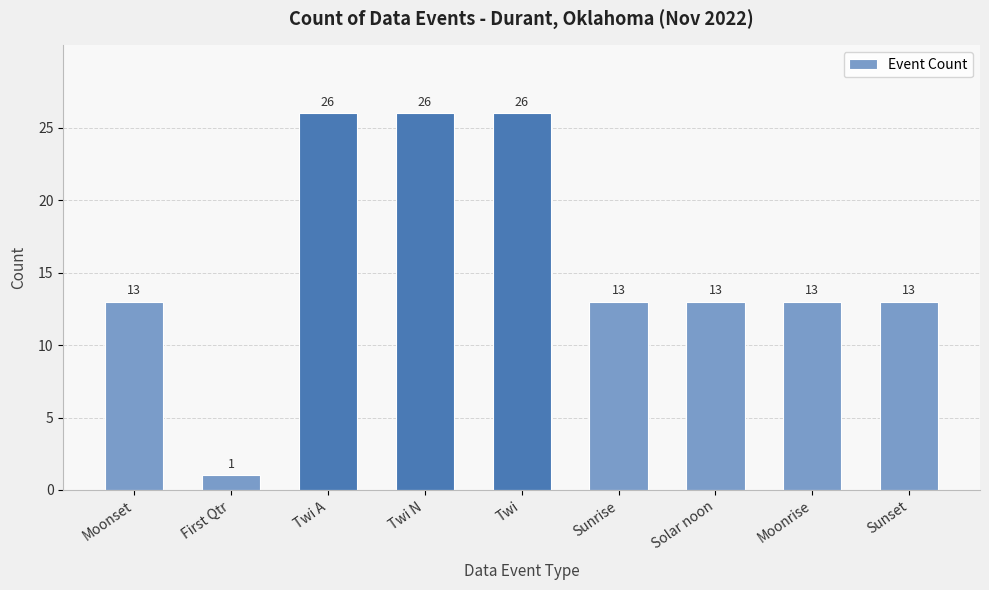

Is it true that the value at Twi is 38?

False